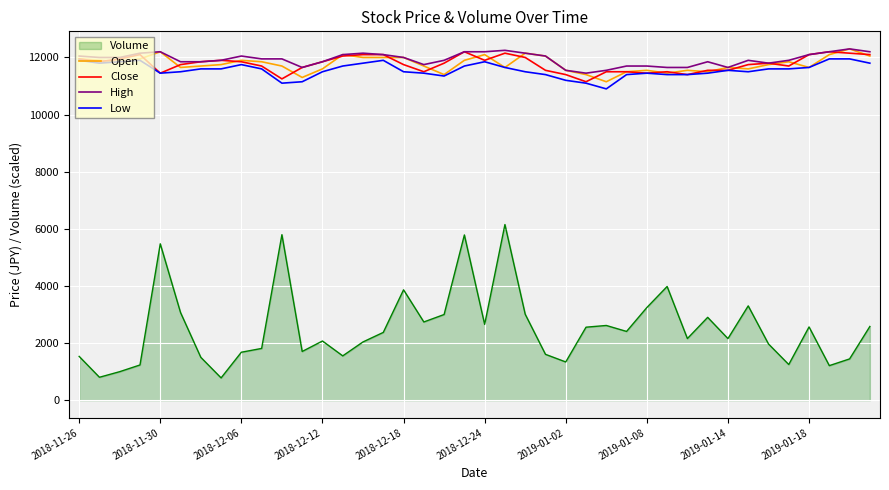

True or false: Volume and Low intersect in this chart.

False